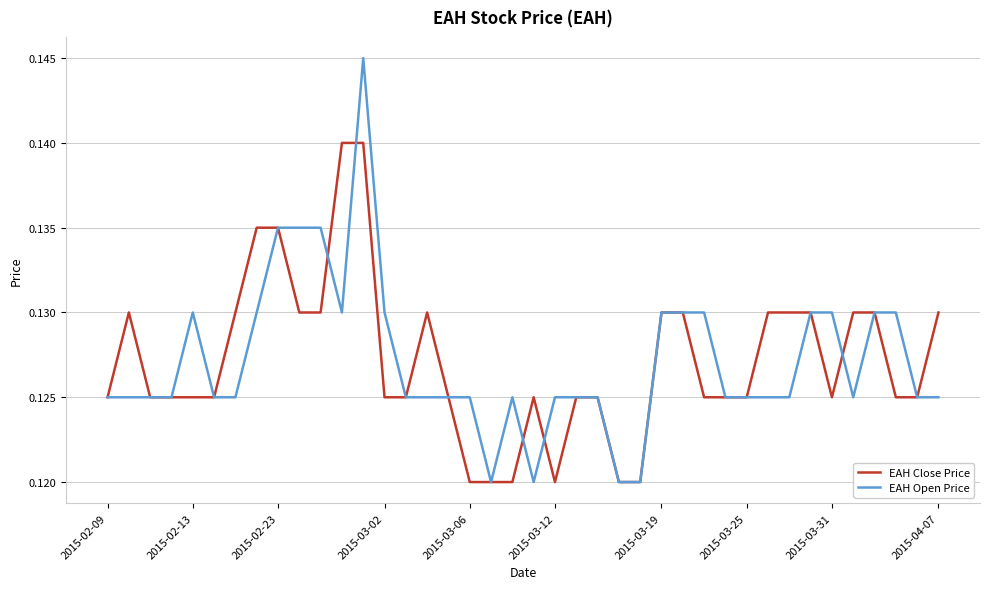

List the series in order of their peak value, highest first.

EAH Open Price, EAH Close Price